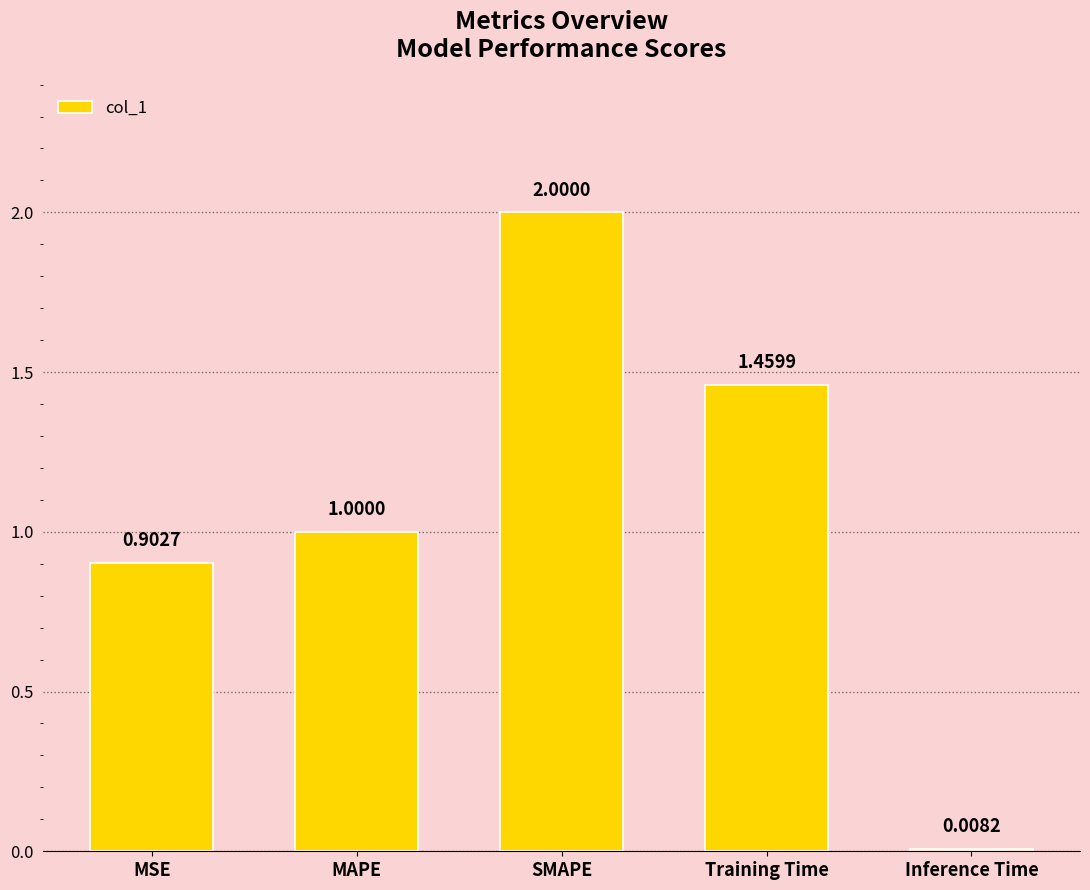

List the labels in order of value, smallest first.

Inference Time, MSE, MAPE, Training Time, SMAPE